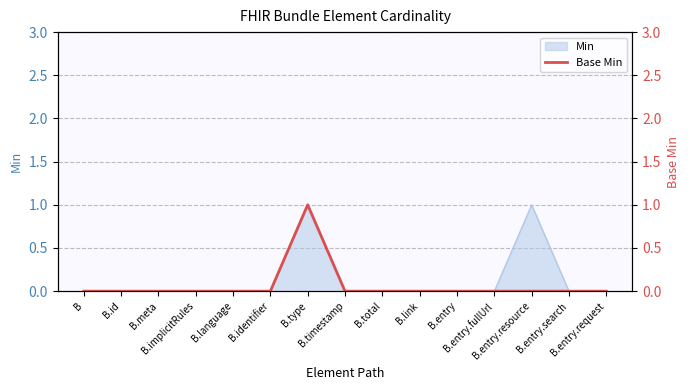

Reading left to right, extract all data points from this chart.

0	0	0	0	0	0	1	0	0	0	0	0	0	0	0